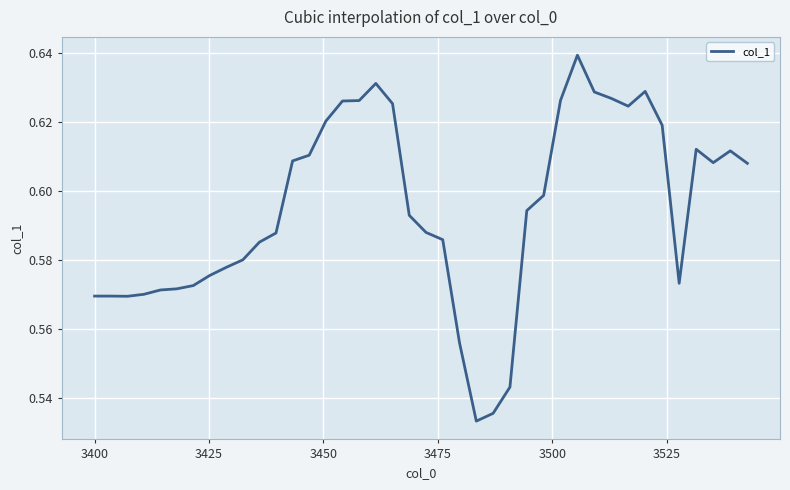

How many lines are shown in the chart?

1